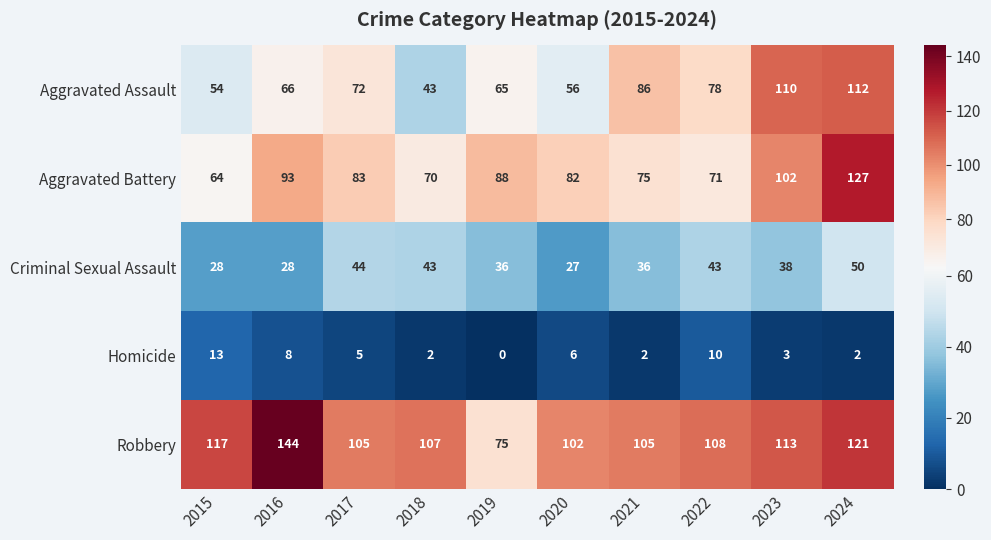

Where is Aggravated Battery nearest to the value 95?

2016